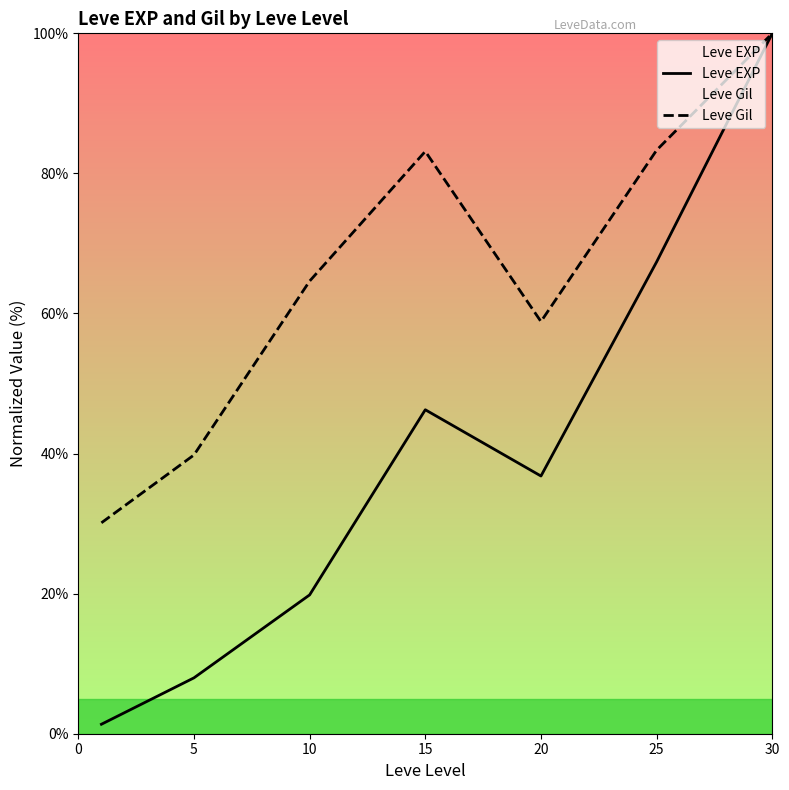

How many data points in Leve EXP are above 36?

4